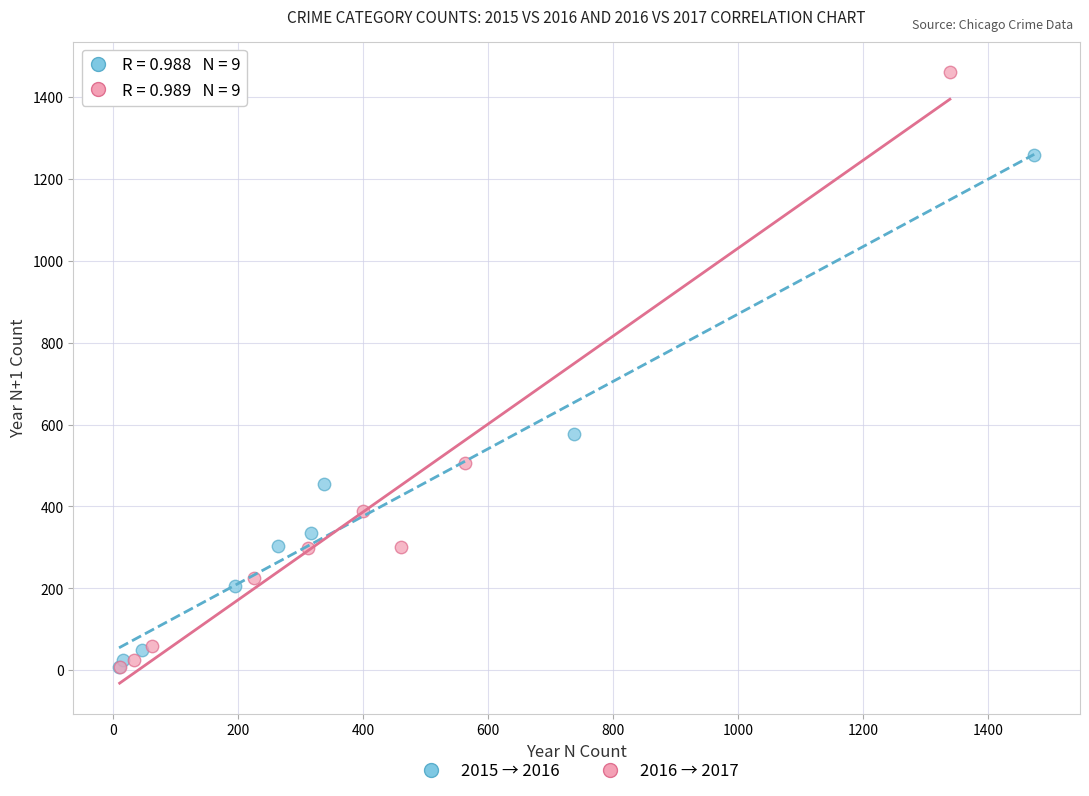

Which series contains the highest Y value?

2016 → 2017